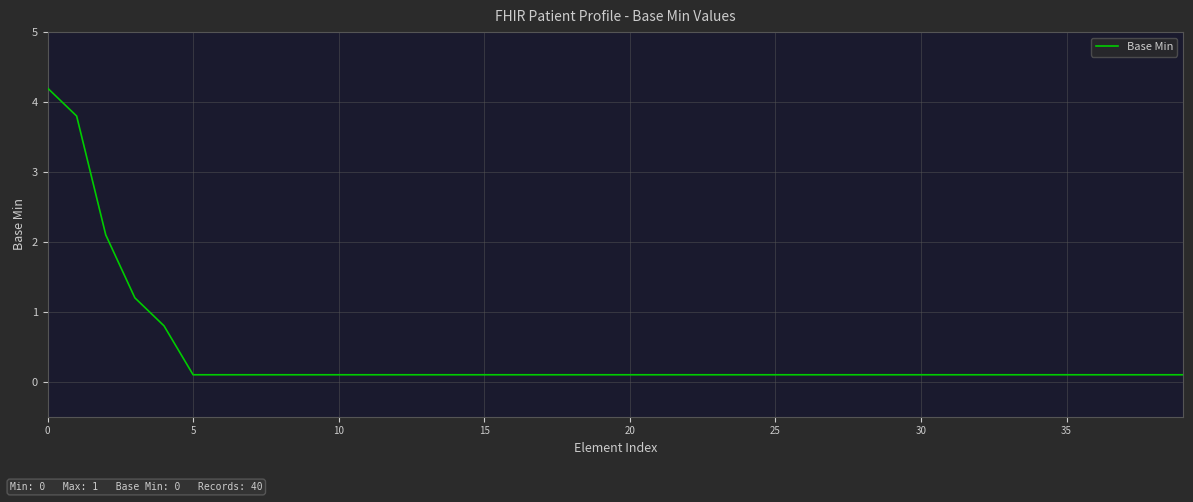

What is the greatest value displayed?

4.2